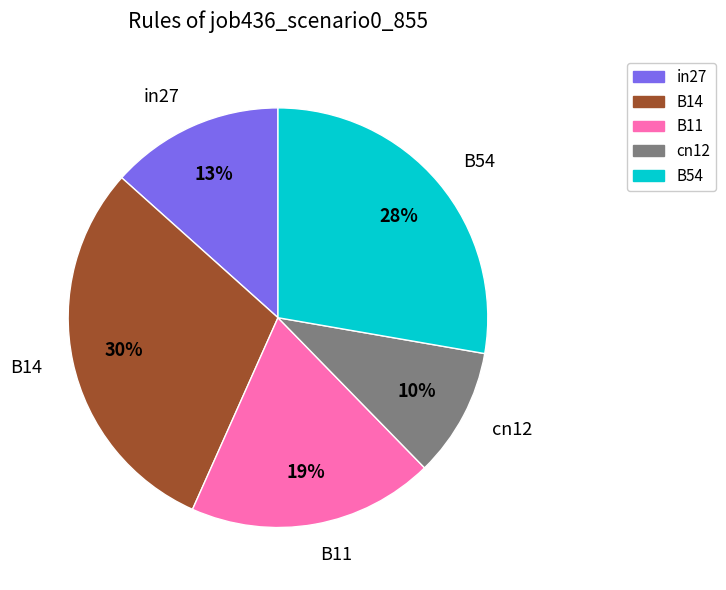

To the nearest percent, what is the difference between the largest and smallest slice percentages?

20%